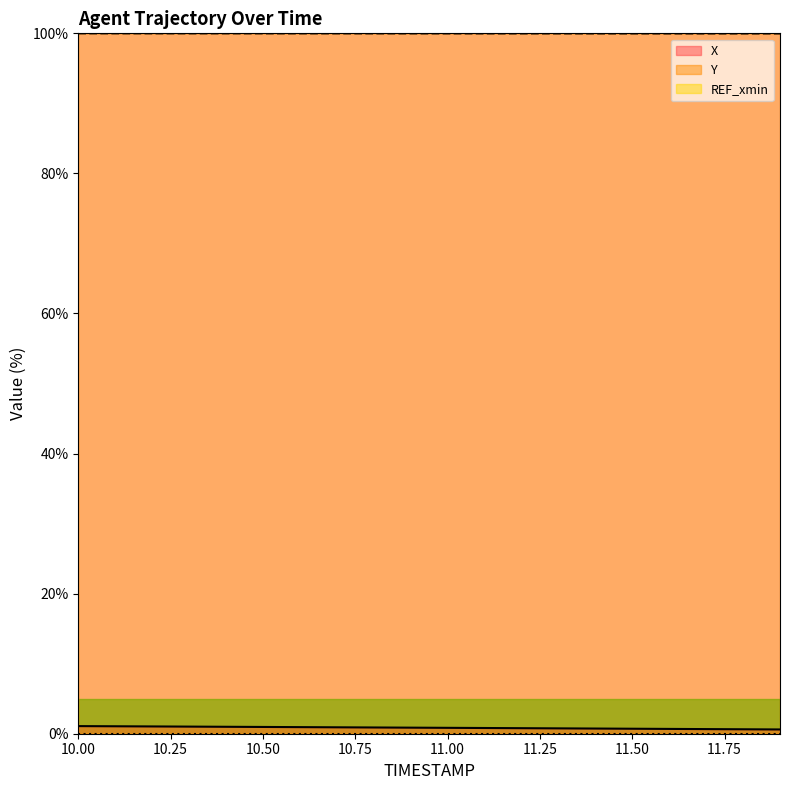

Is it true that Y equals 35.2 at 10.2?

False